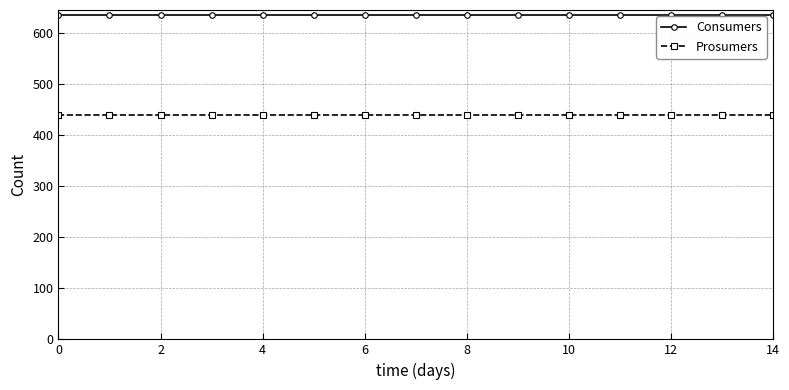

List the series in order of their overall mean, highest first.

Consumers, Prosumers